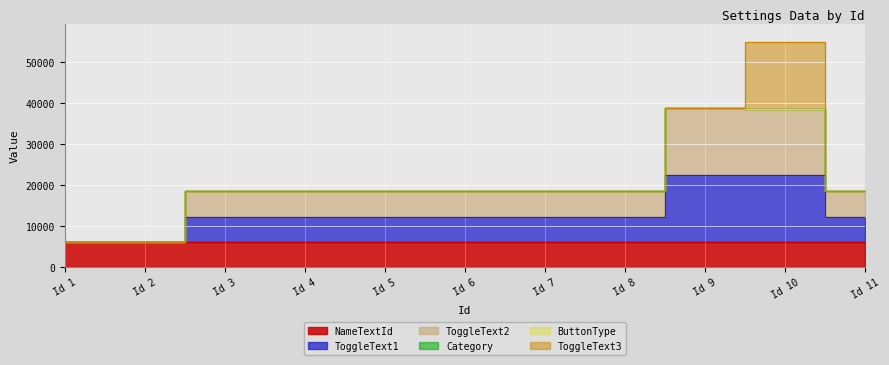

How many interior local peaks does the ToggleText2 series have?

1